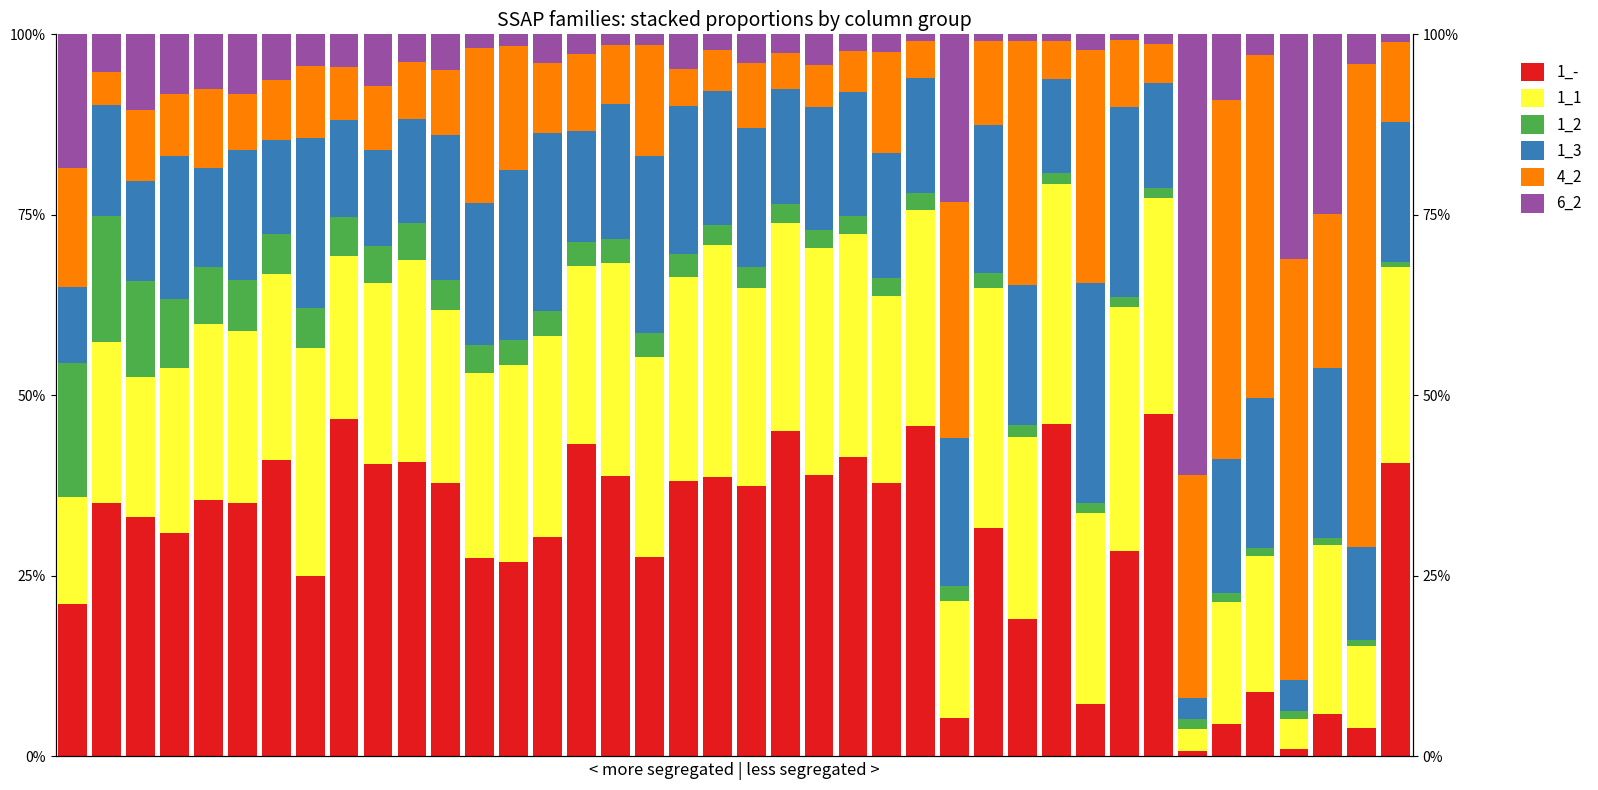

The value of 1_1 at 23 is 13.3. True or false?

False